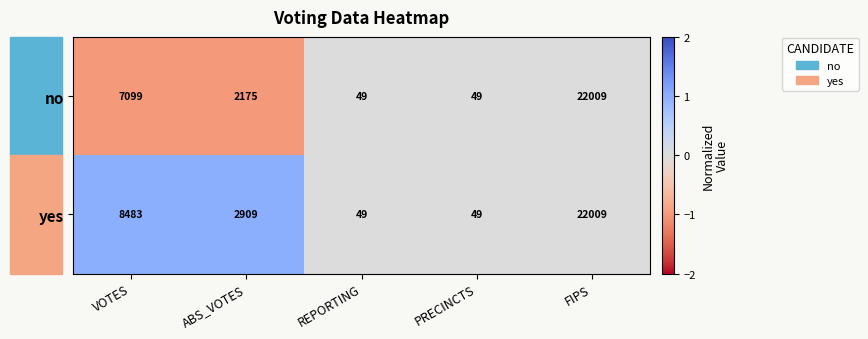

The no series shows 12087 at VOTES. True or false?

False